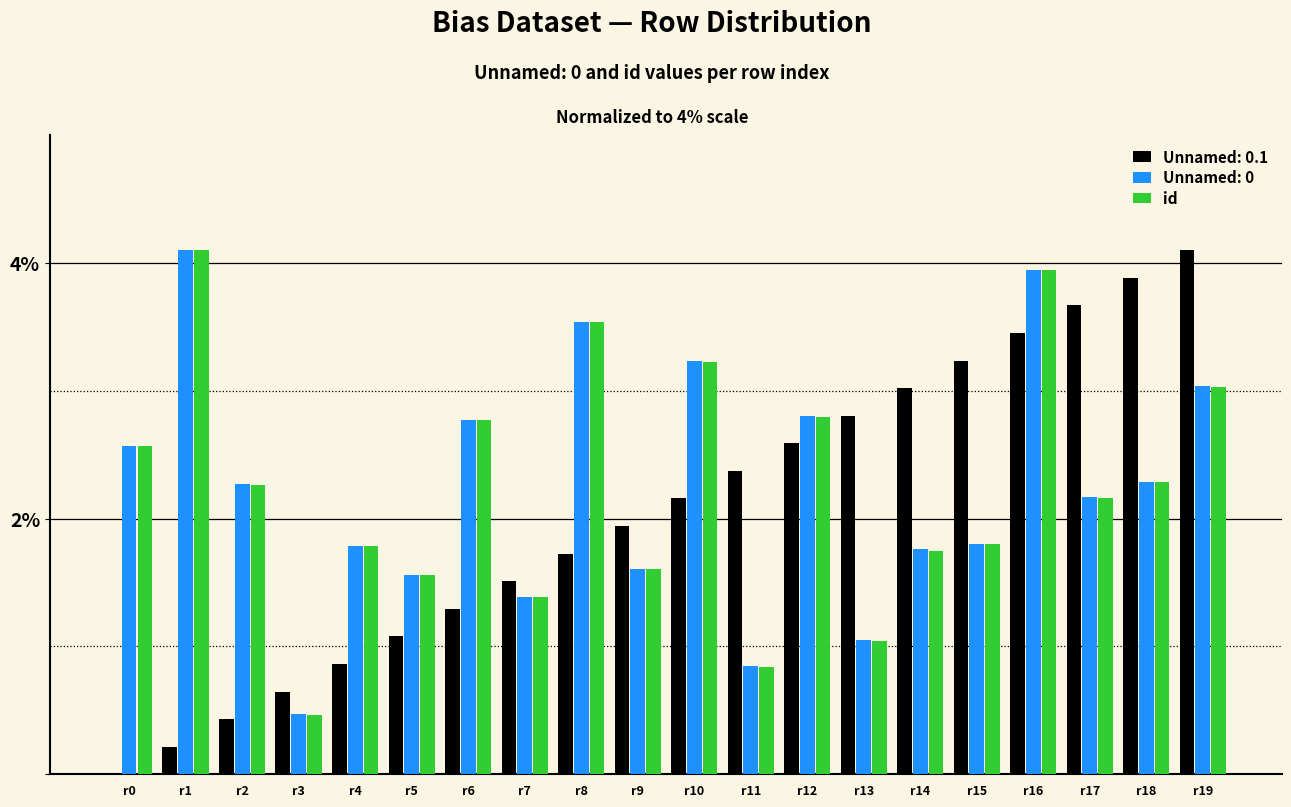

True or false: Unnamed: 0 has a value of 2.8 at r12.

True